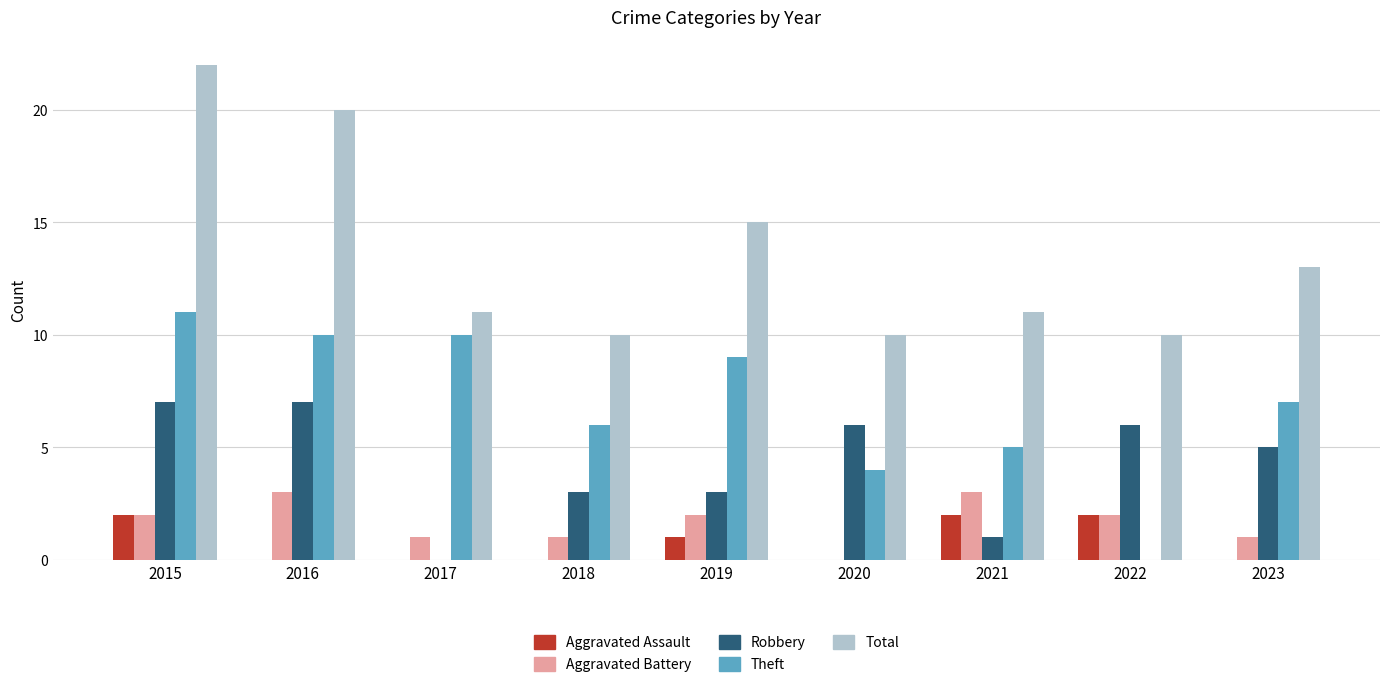

What is the total value across all series at 2023?

26